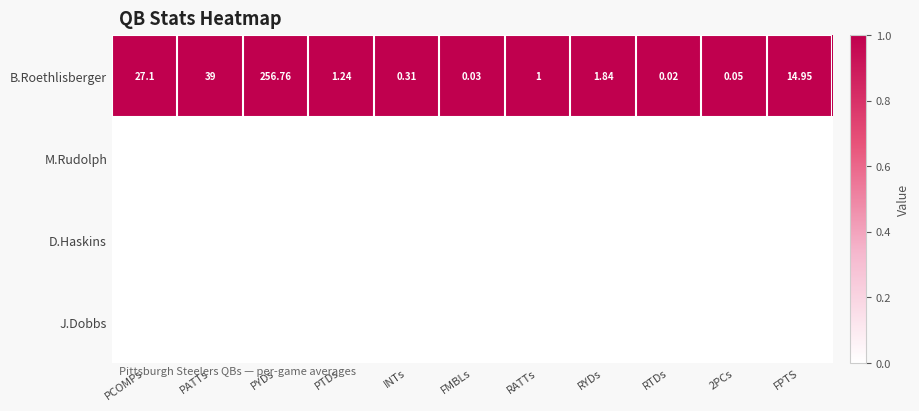

Which category has the highest value across all series?

PCOMPs